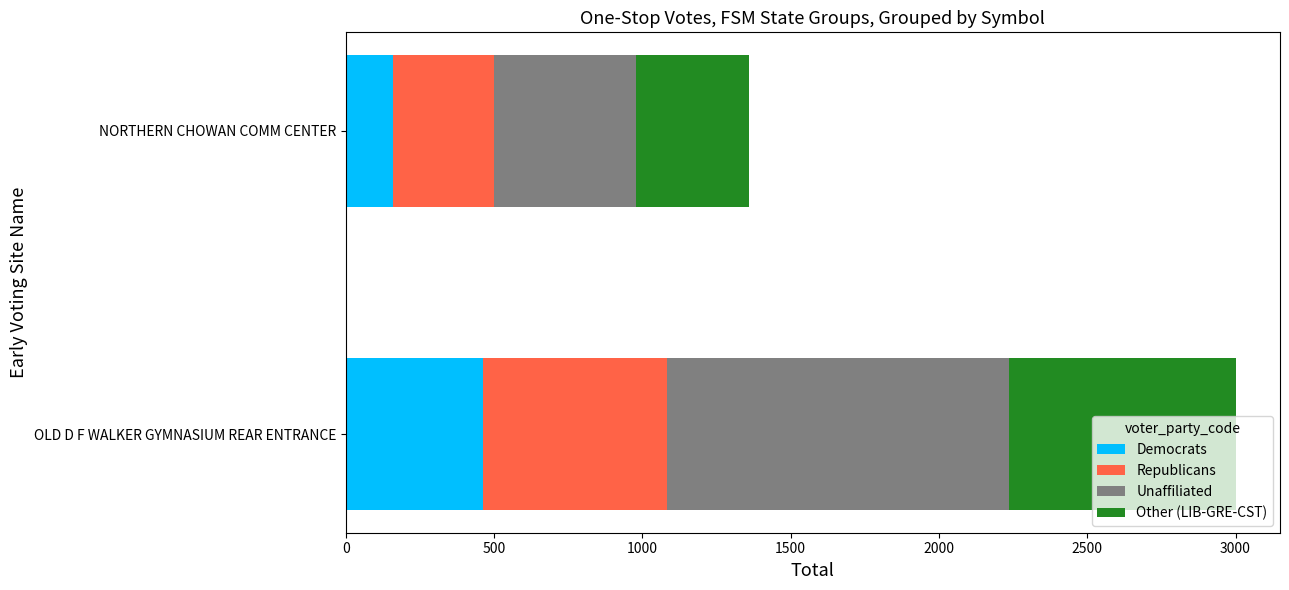

Read the Democrats value at NORTHERN CHOWAN COMM CENTER, to the nearest 5.

160